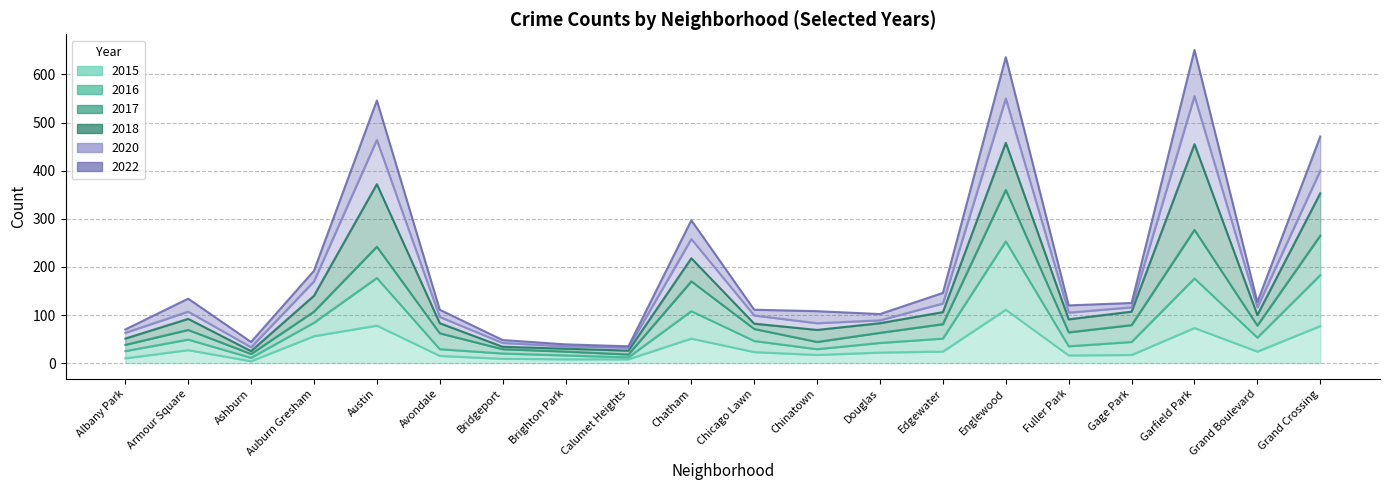

List the labels in order of 2016 value, smallest first.

Calumet Heights, Ashburn, Brighton Park, Bridgeport, Albany Park, Chinatown, Avondale, Douglas, Fuller Park, Armour Square, Chicago Lawn, Grand Boulevard, Gage Park, Edgewater, Auburn Gresham, Chatham, Austin, Grand Crossing, Garfield Park, Englewood